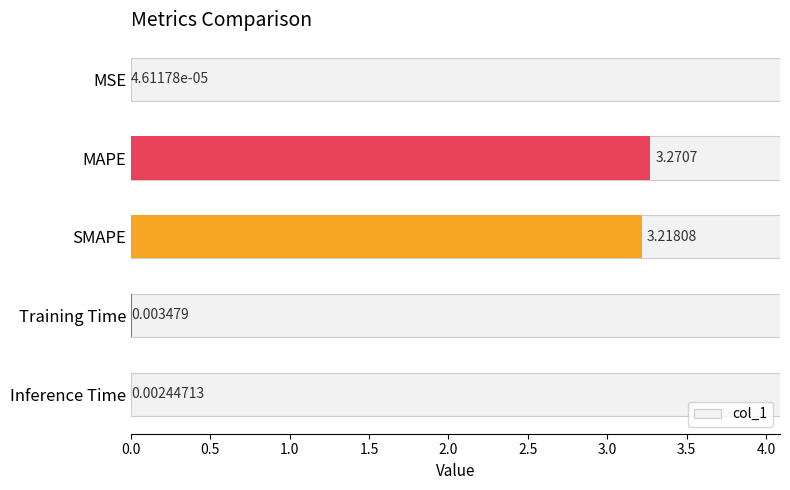

Between MAPE and Inference Time, which is larger?

MAPE